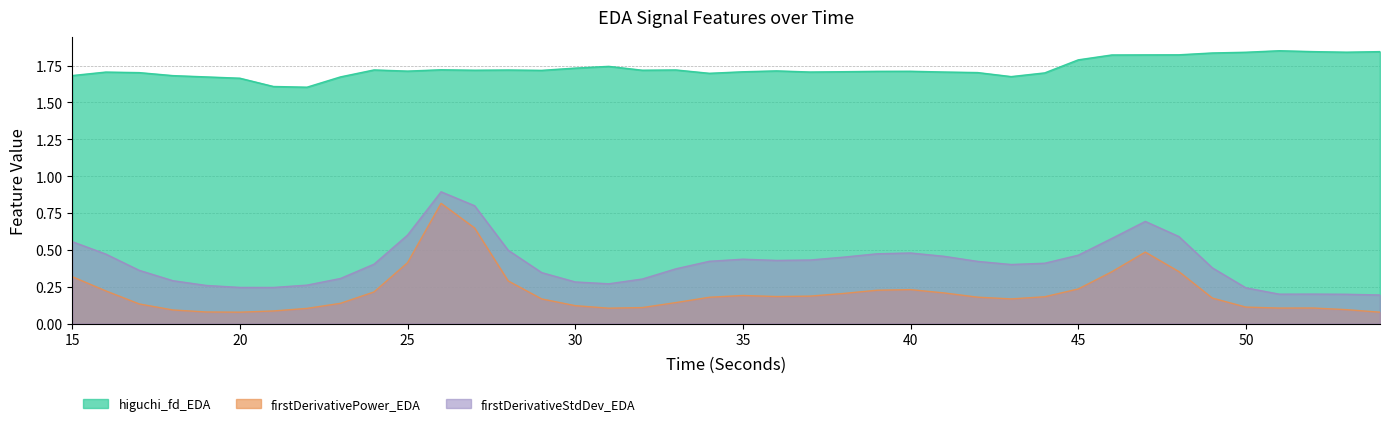

How many distinct data groups are displayed?

3